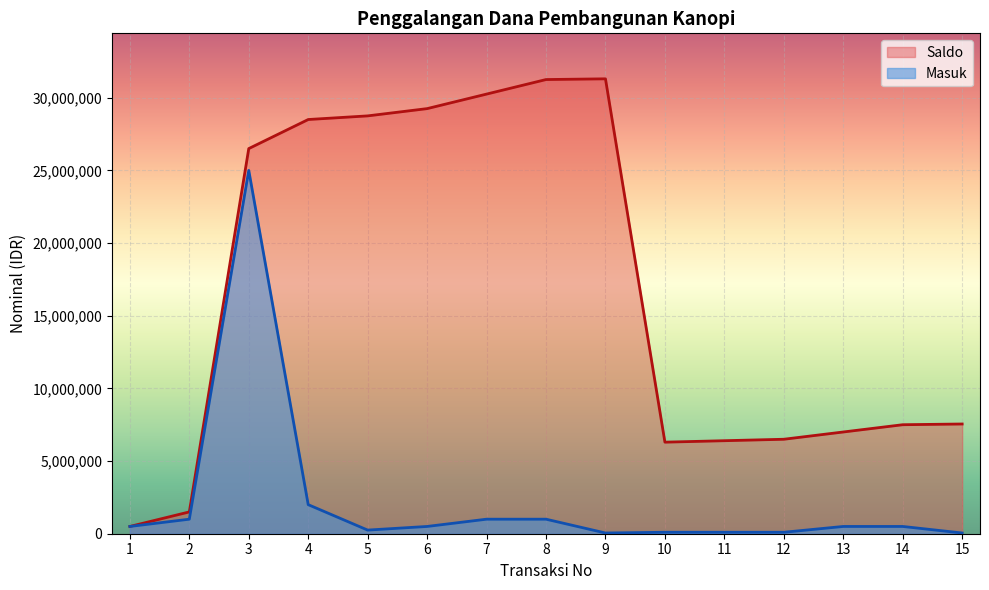

Reading left to right, transcribe all the data shown in this chart.

Saldo: 1=500000	2=1500000	3=26500000	4=28500000	5=28750000	6=29250000	7=30250000	8=31250000	9=31300000	10=6300000	11=6400000	12=6500000	13=7000000	14=7500000	15=7550000
Masuk: 1=500000	2=1000000	3=25000000	4=2000000	5=250000	6=500000	7=1000000	8=1000000	9=50000	10=100000	11=100000	12=100000	13=500000	14=500000	15=50000